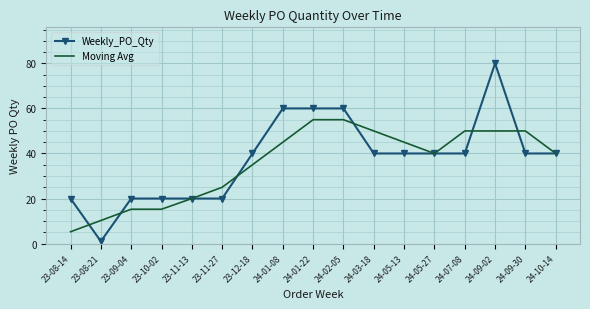

What is the difference between the highest and lowest values at 24-09-02?

30.0